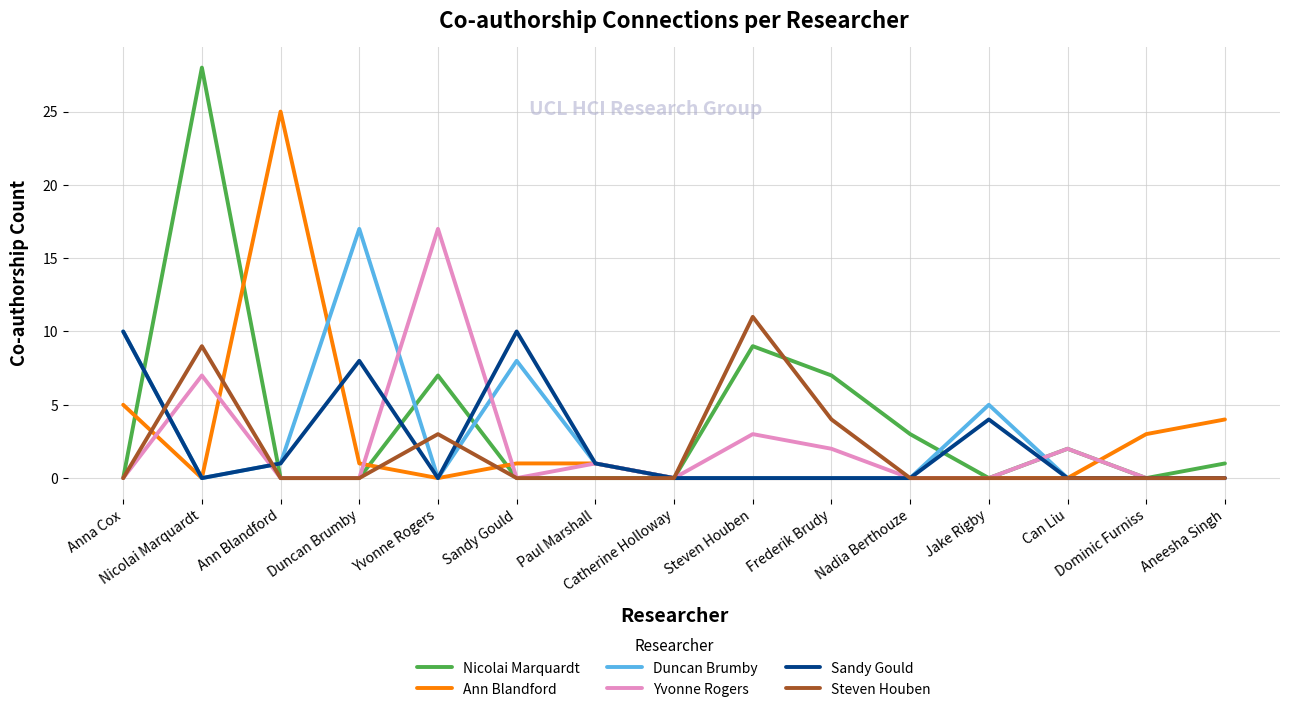

What is the maximum value shown in the chart?

28